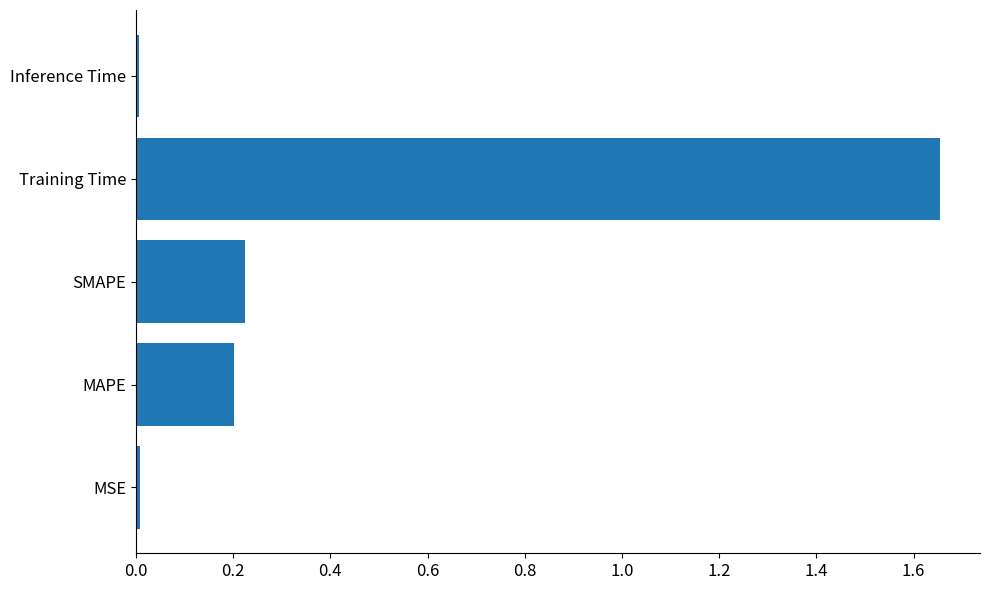

Which category has the highest value across all series?

Training Time